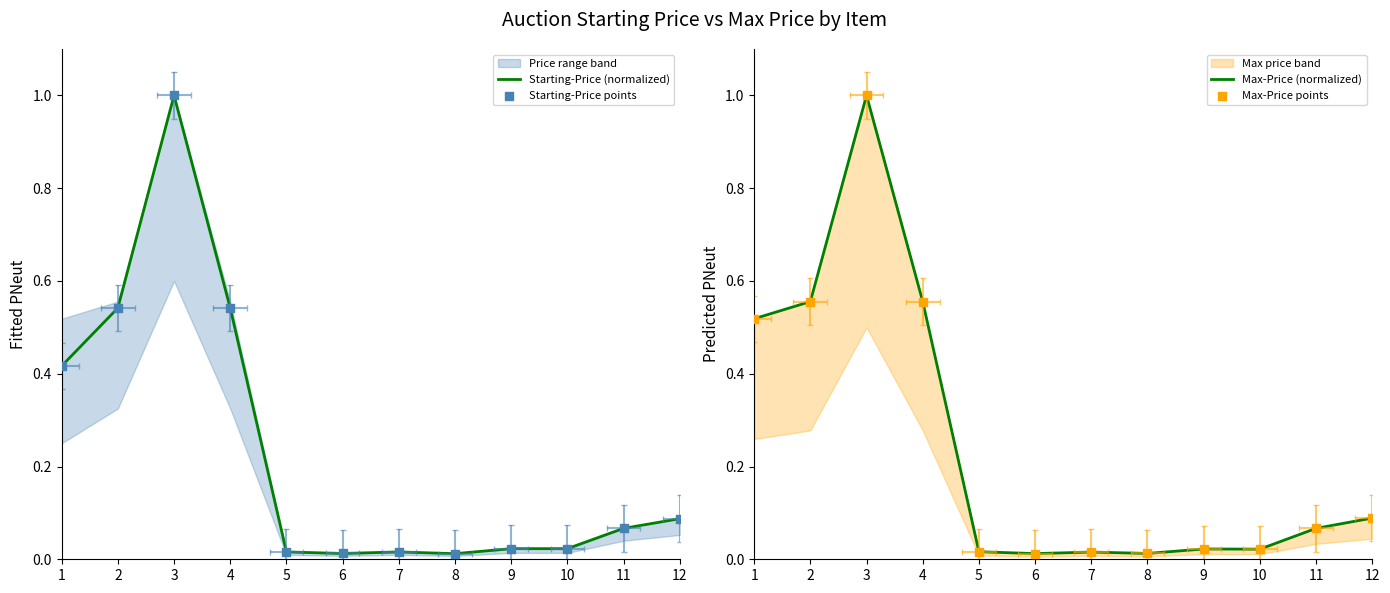

At which category is the sum across all series the highest?

3